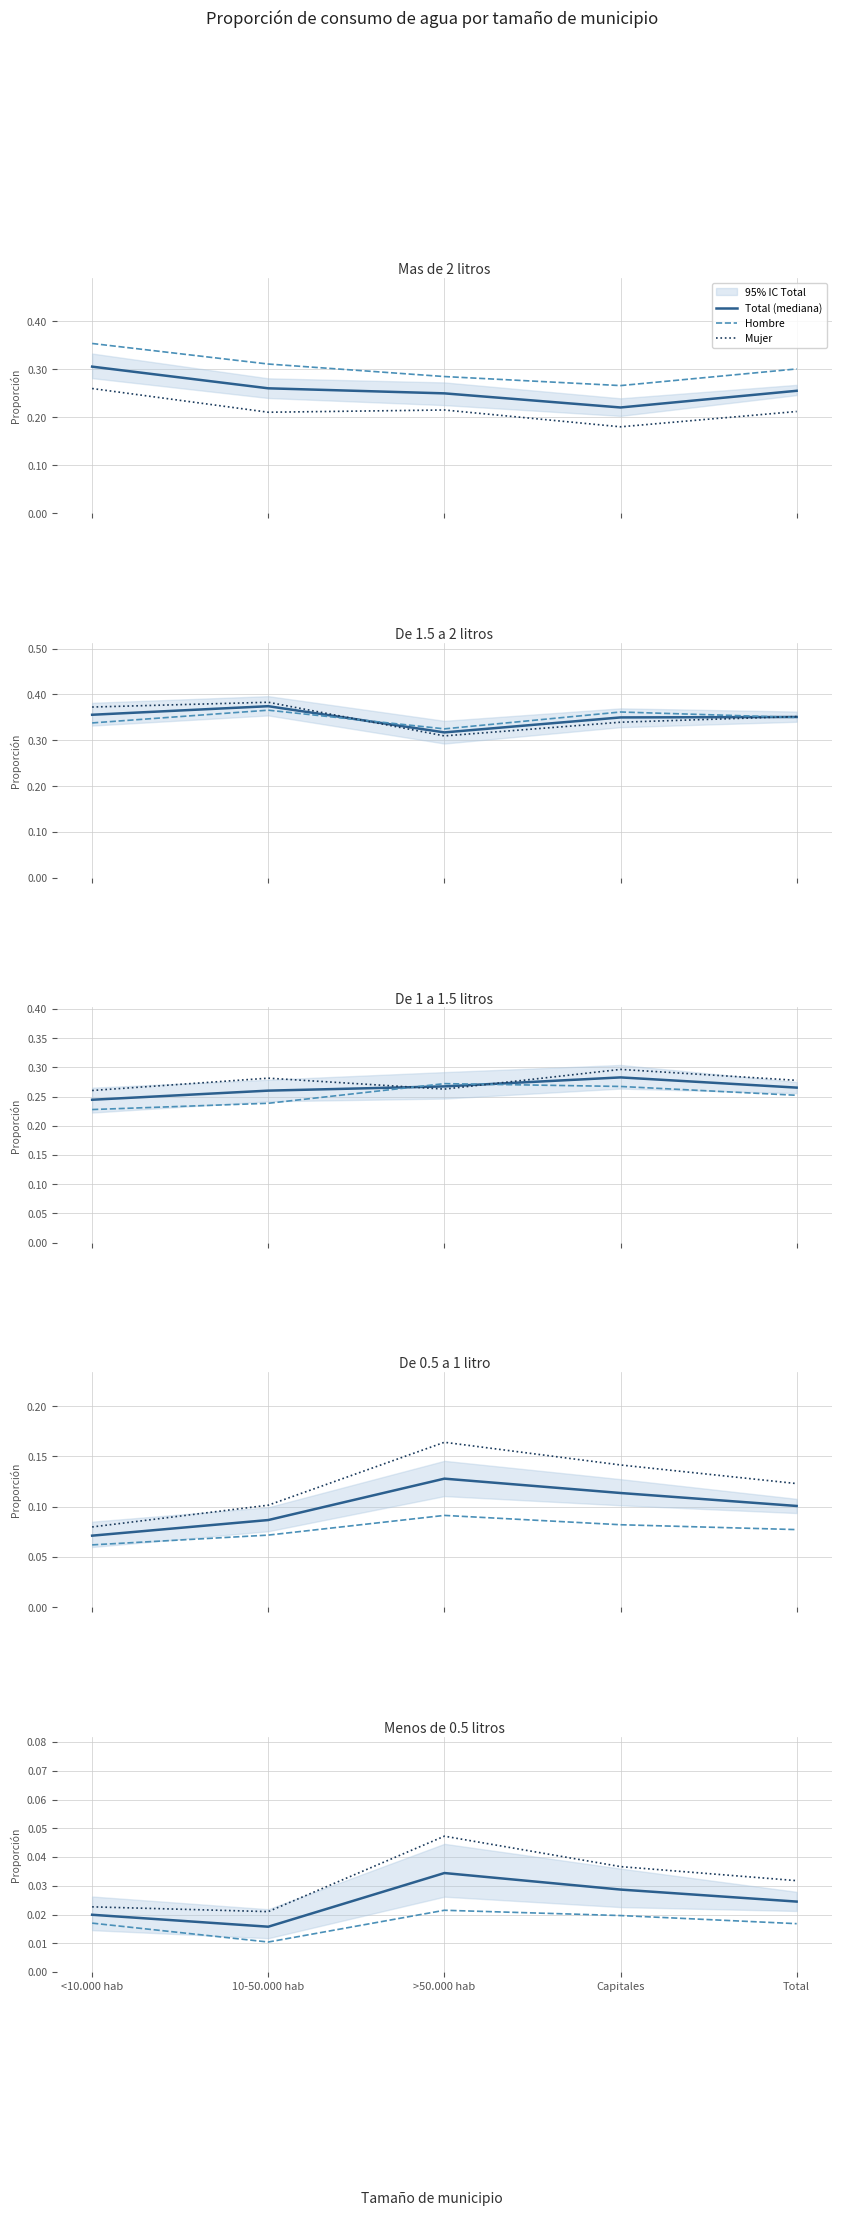

Which series has the largest range (max minus min)?

Mujer